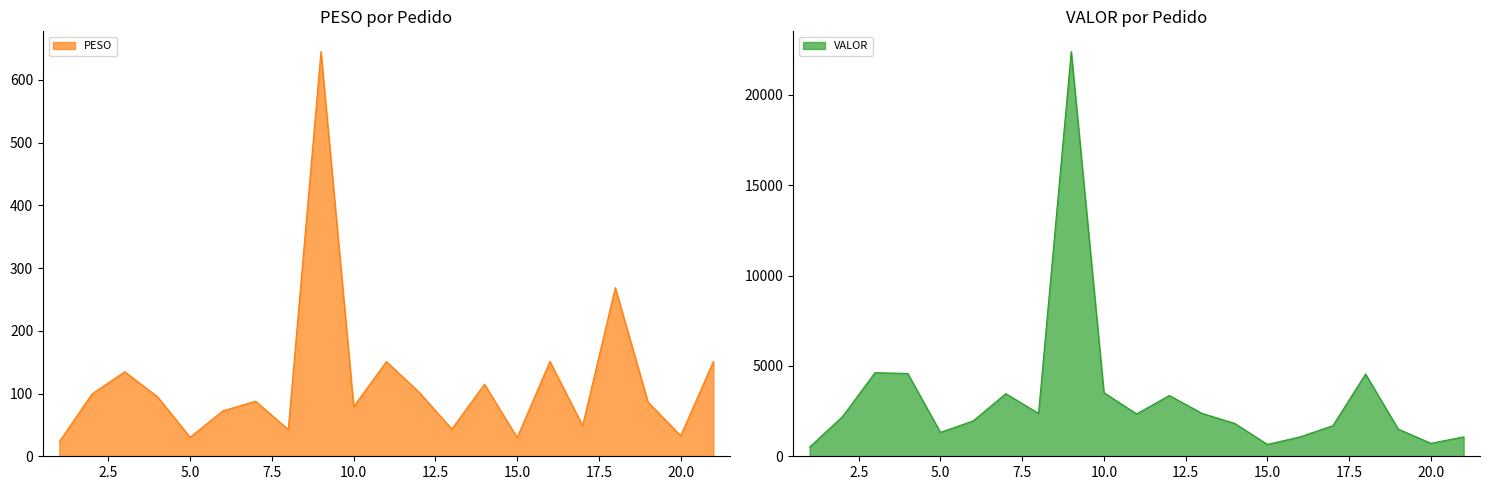

How many interior local valleys does the VALOR series have?

5